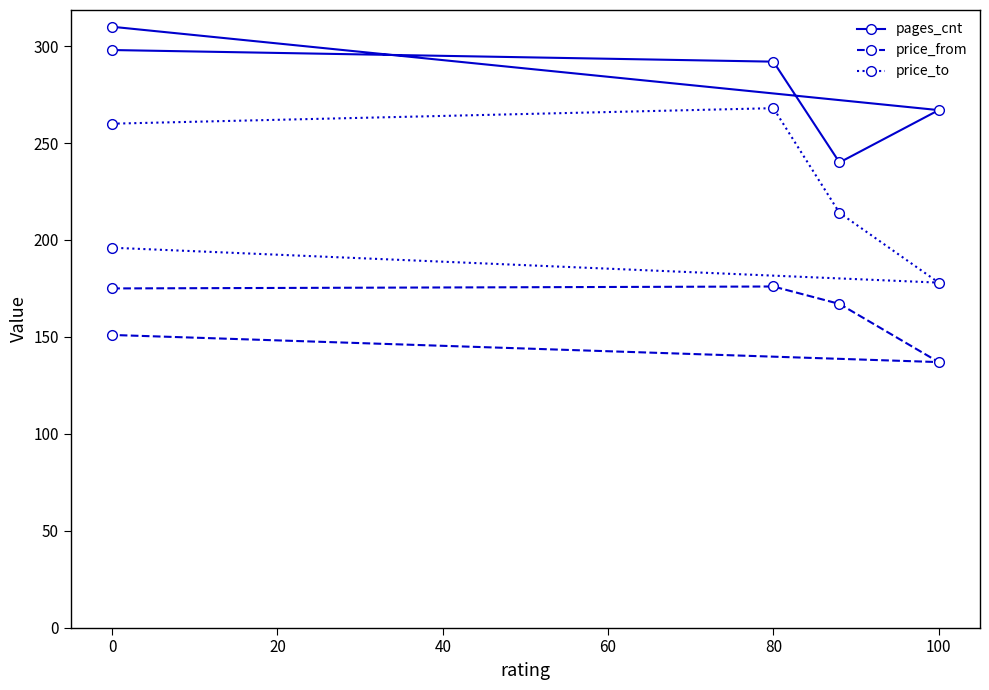

Does the chart have visible grid lines?

No